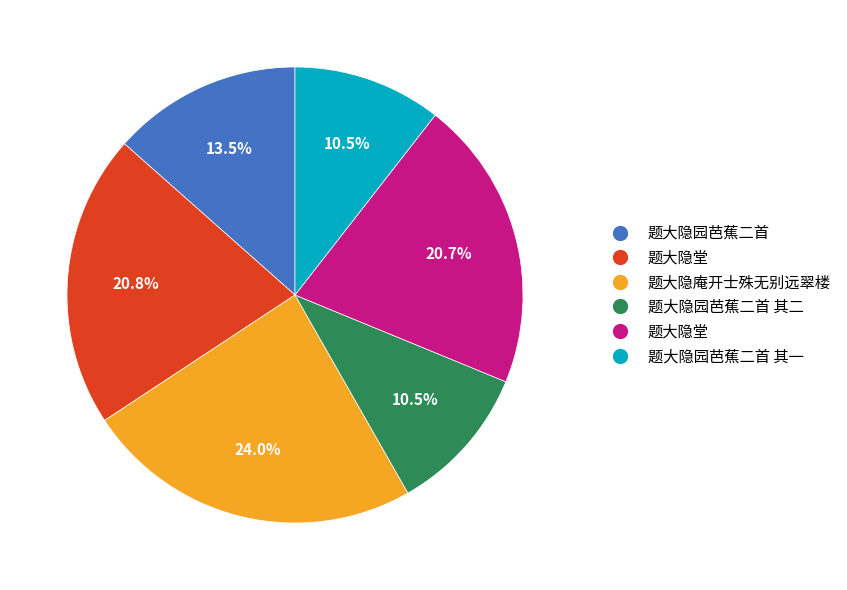

How many slices are in this pie chart?

6